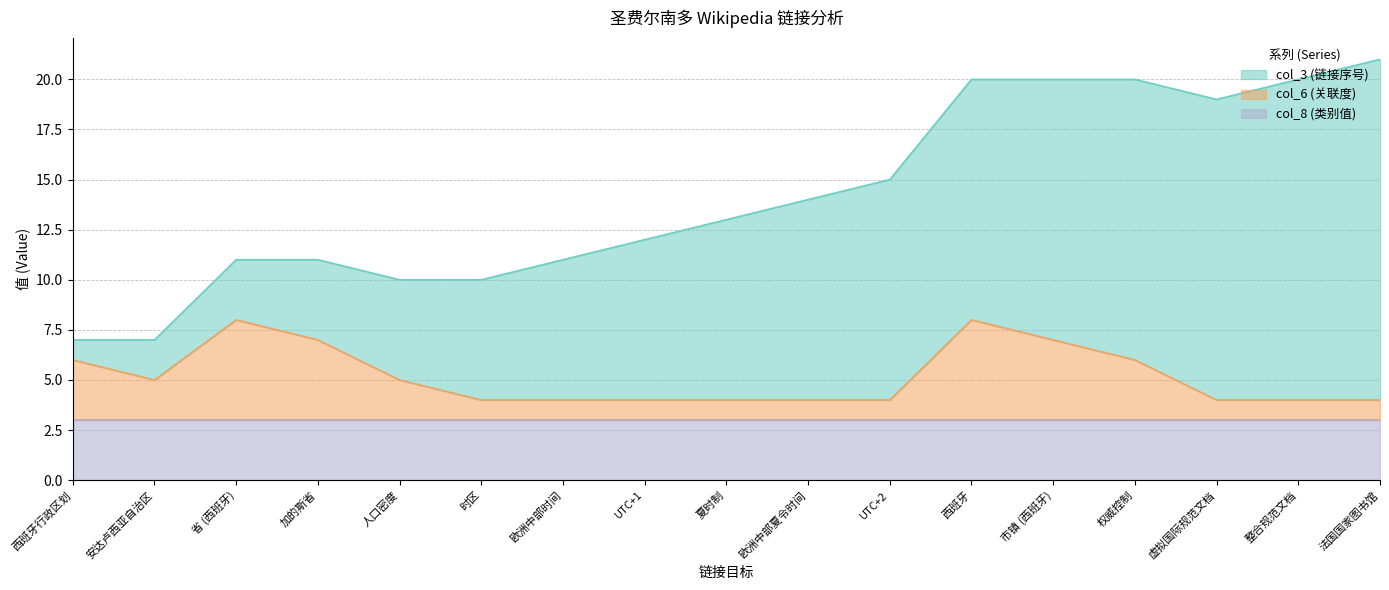

At which label does col_8 (类别值) reach its minimum?

西班牙行政区划